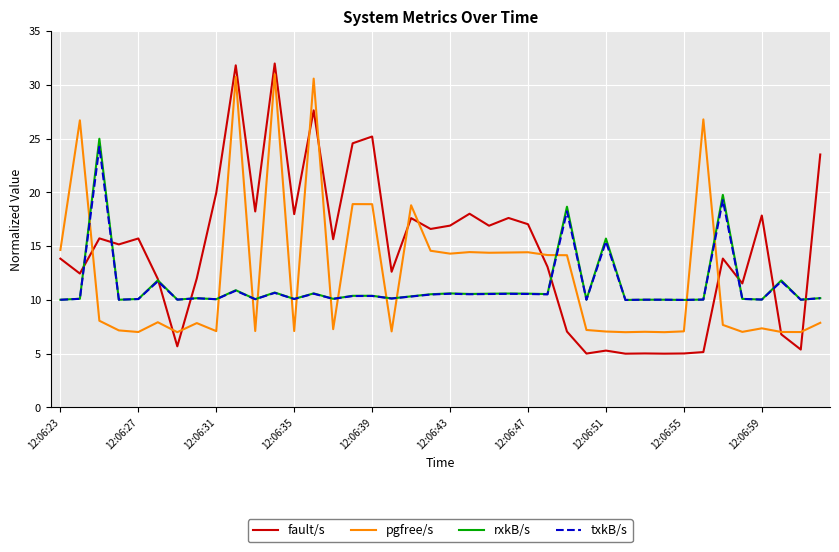

What is the average value of the rxkB/s series?

11.3